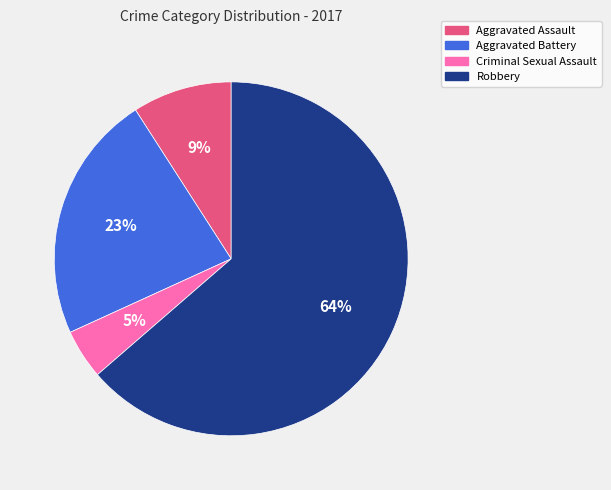

Which has a higher value, Aggravated Assault or Aggravated Battery?

Aggravated Battery